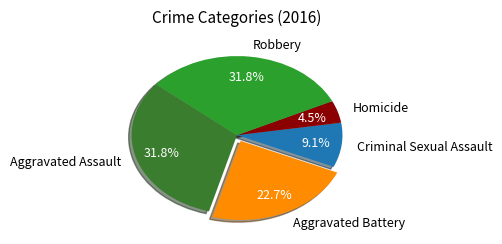

To the nearest percent, what percentage of the pie is Robbery?

32%